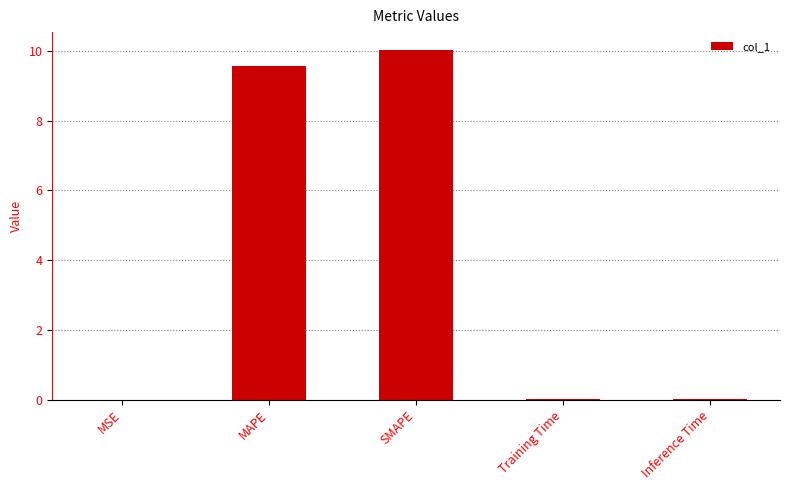

What is the sum of all values?

19.6